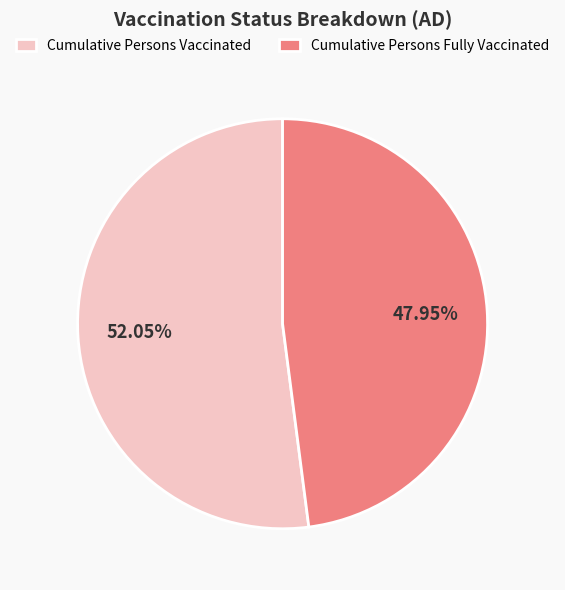

Rank the categories by value from highest to lowest.

Cumulative Persons Vaccinated, Cumulative Persons Fully Vaccinated